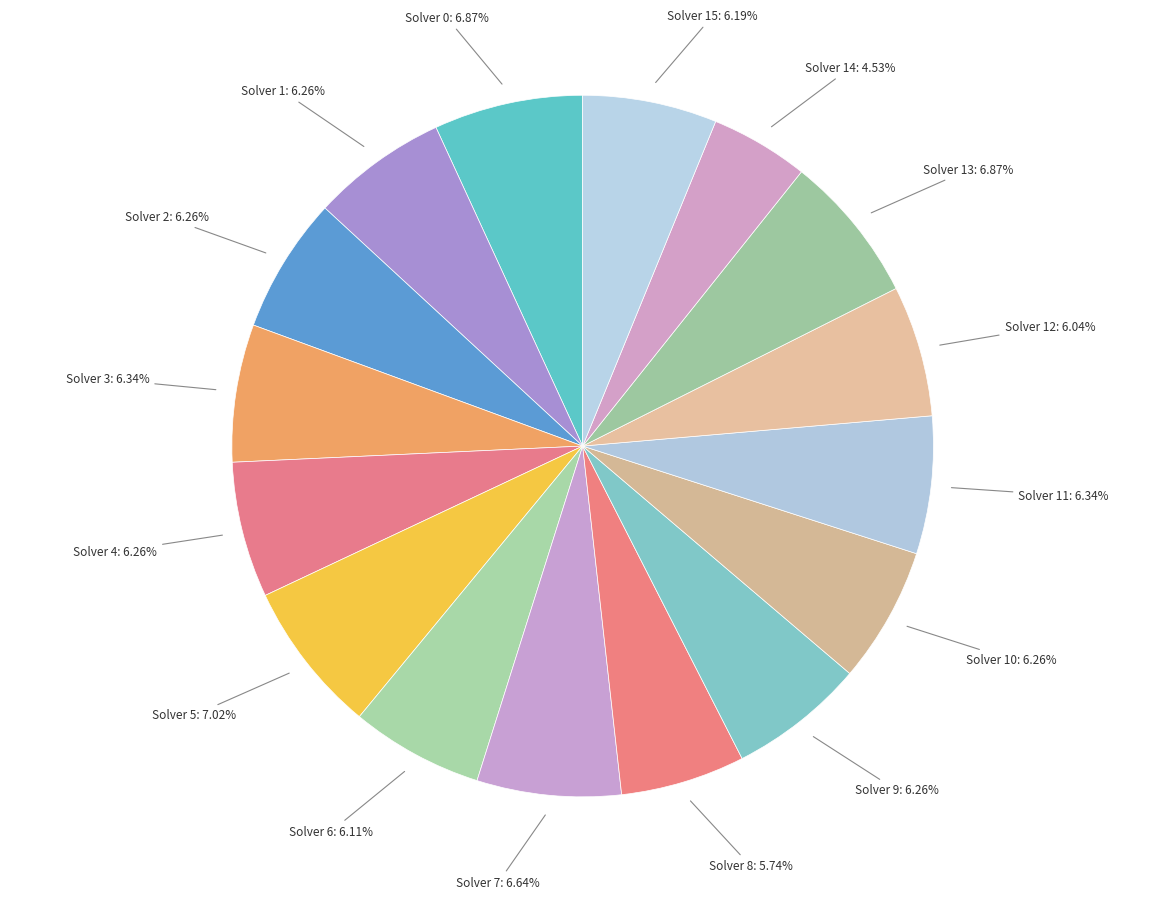

To the nearest percent, what is the average slice percentage?

6%